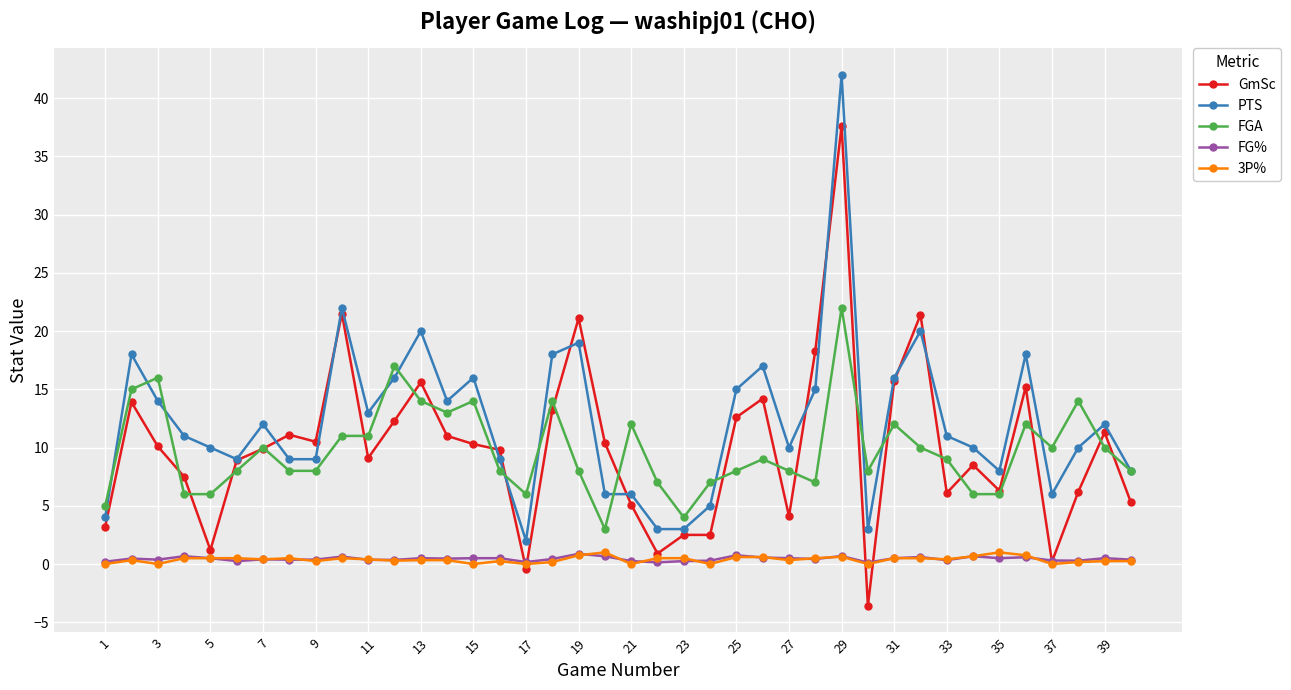

What is the maximum value for GmSc?

37.6